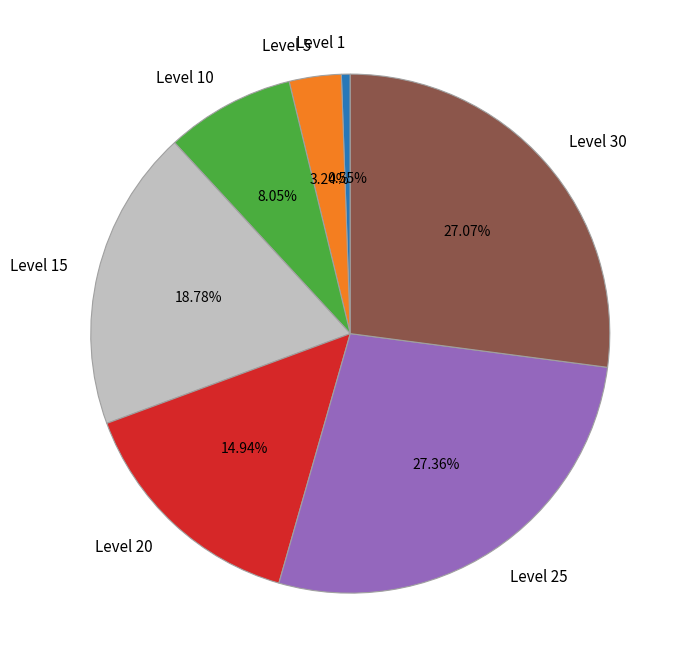

Which has a higher value, Level 10 or Level 25?

Level 25